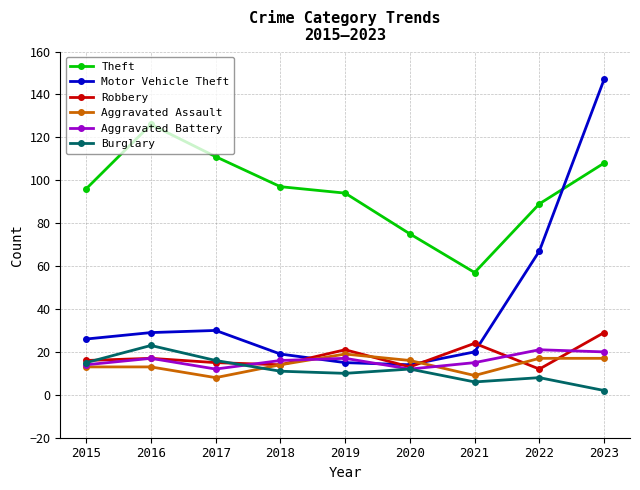

At which category does the chart reach its peak across all series?

2023